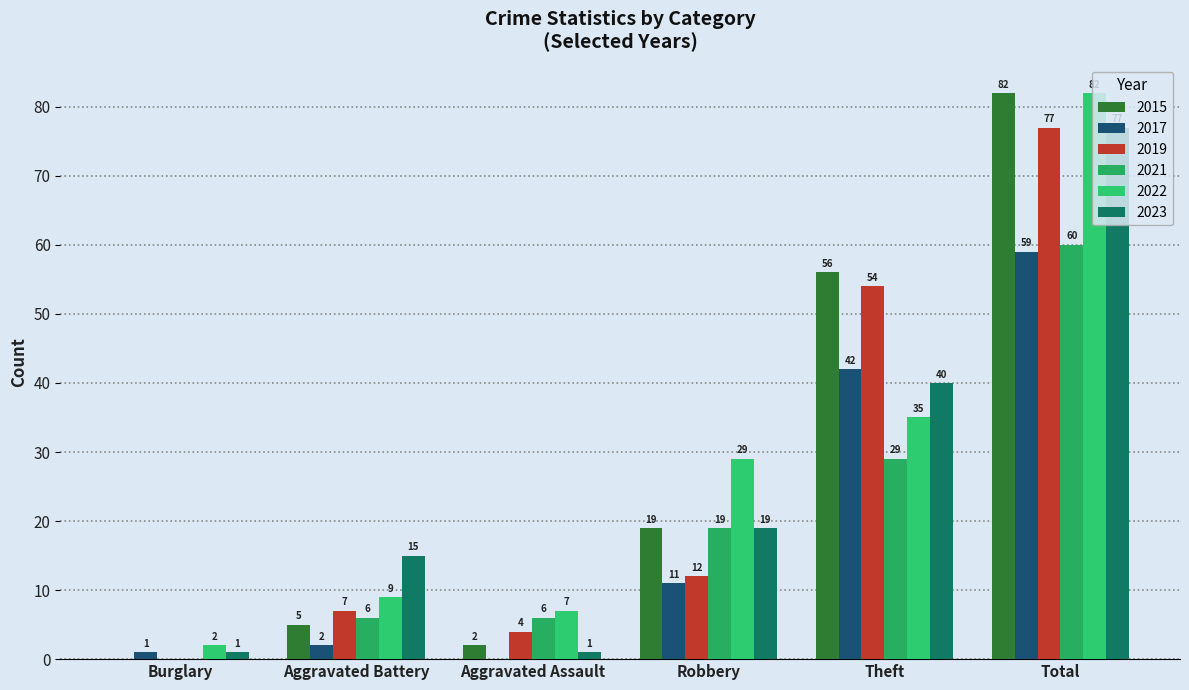

What is the average value of the 2017 series?

19